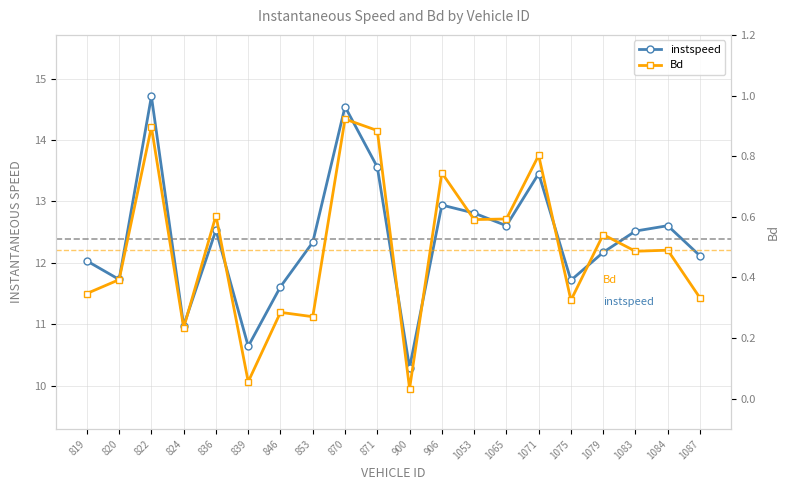

What is the difference between the Bd values at 1084 and 870?

0.4